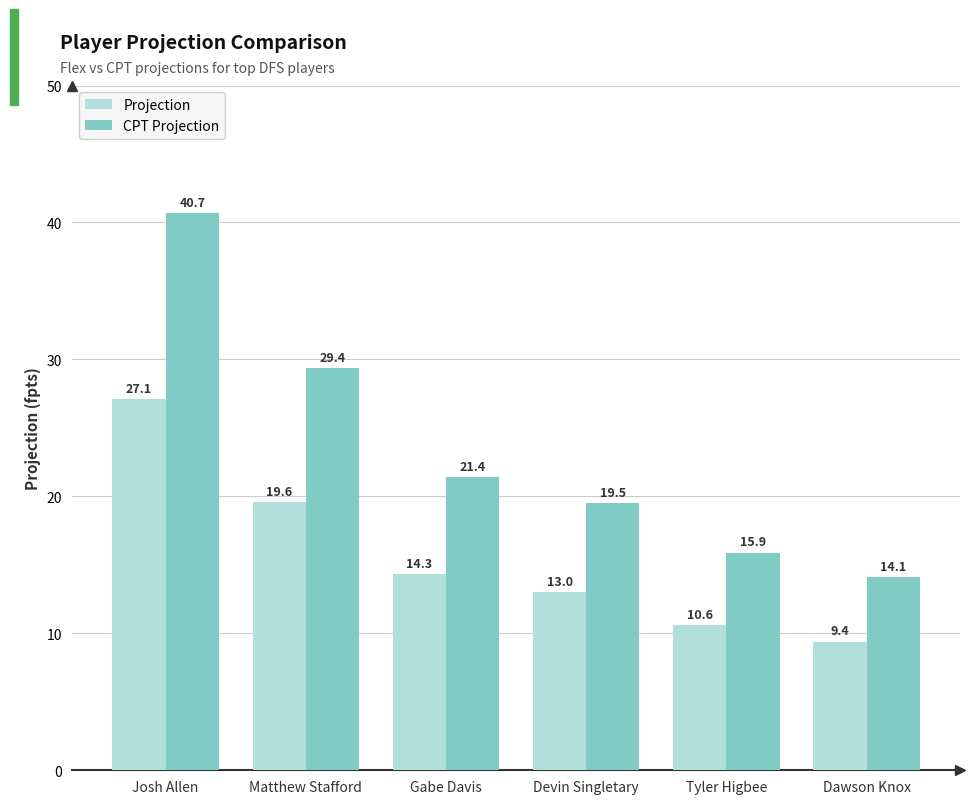

Reading left to right, list all the values displayed in this chart.

Projection: 27.1	19.6	14.3	13.0	10.6	9.4
CPT Projection: 40.7	29.4	21.4	19.5	15.9	14.1